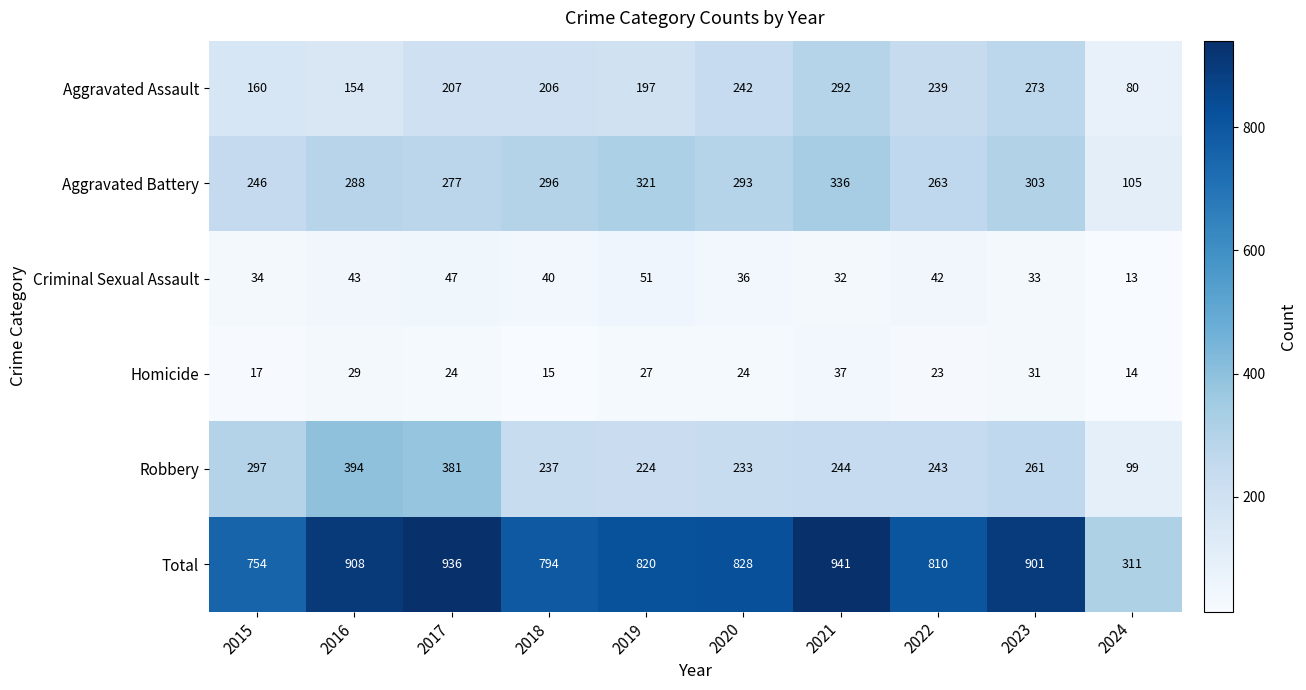

At which category does the chart reach its minimum across all series?

2024